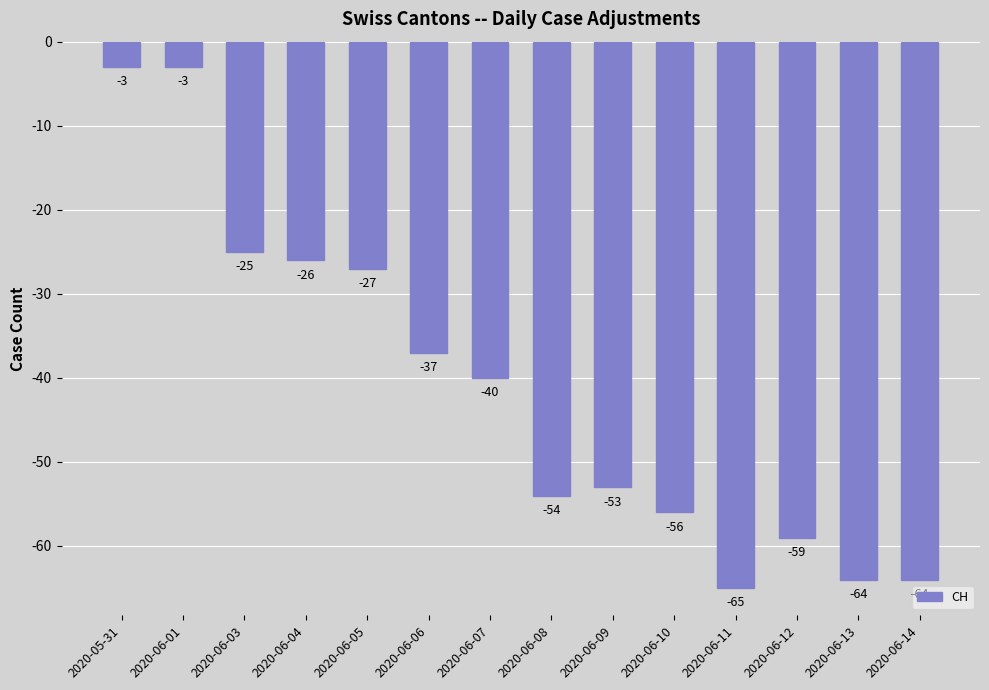

Are the bars horizontal?

No